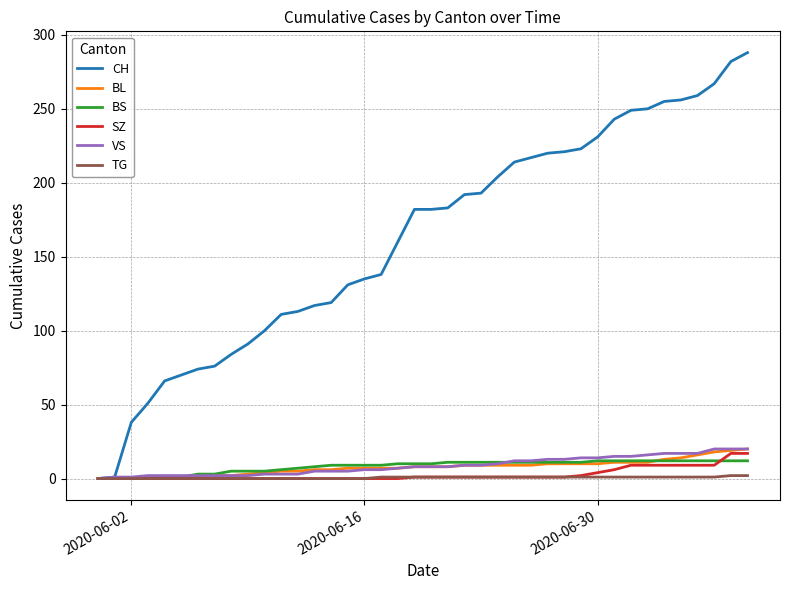

Which series has the widest spread of values?

CH